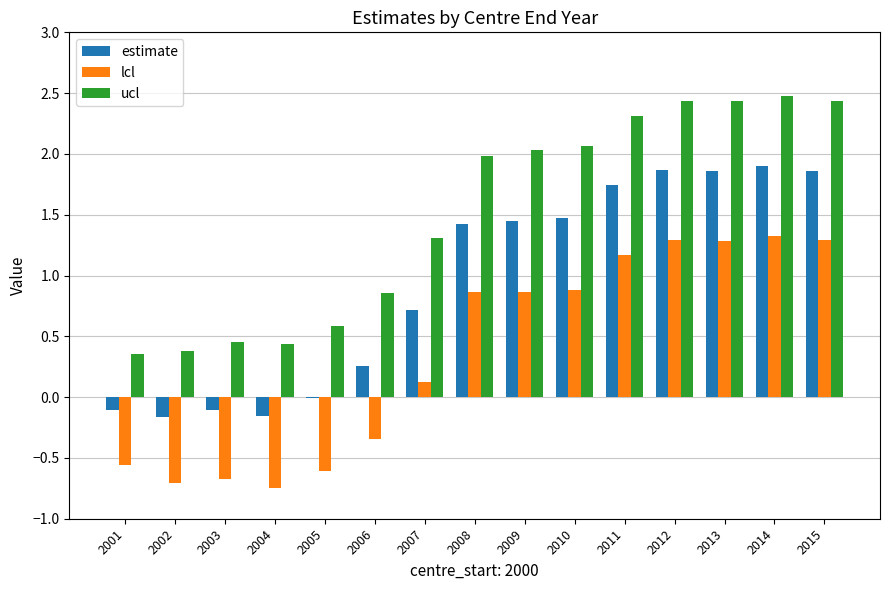

Between 2008 and 2012, which series saw the biggest shift?

ucl